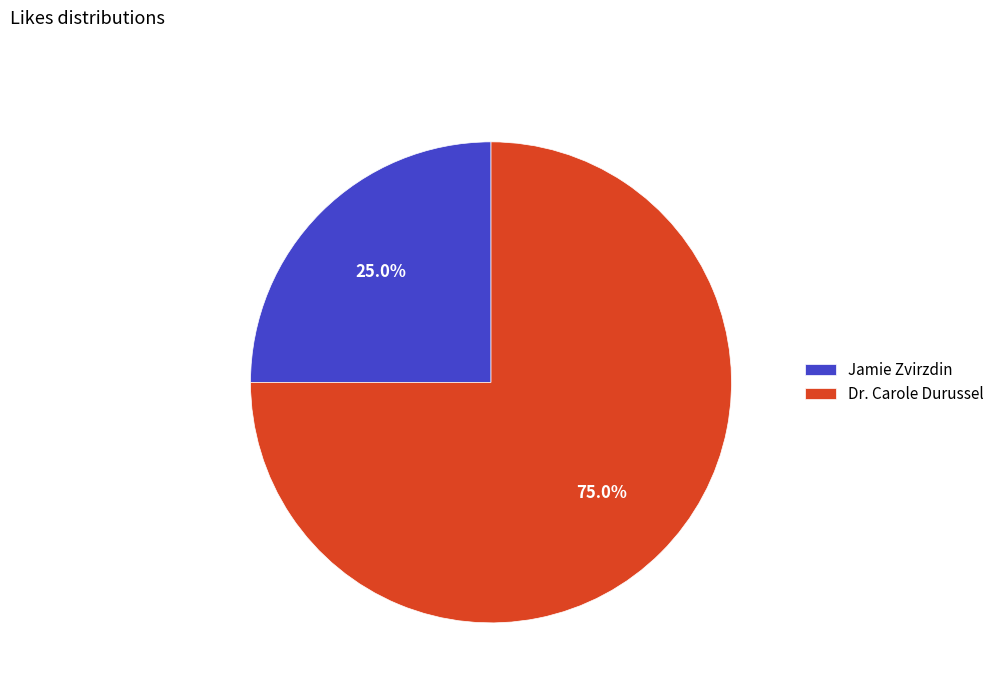

To the nearest percent, what portion does Dr. Carole Durussel represent?

75%